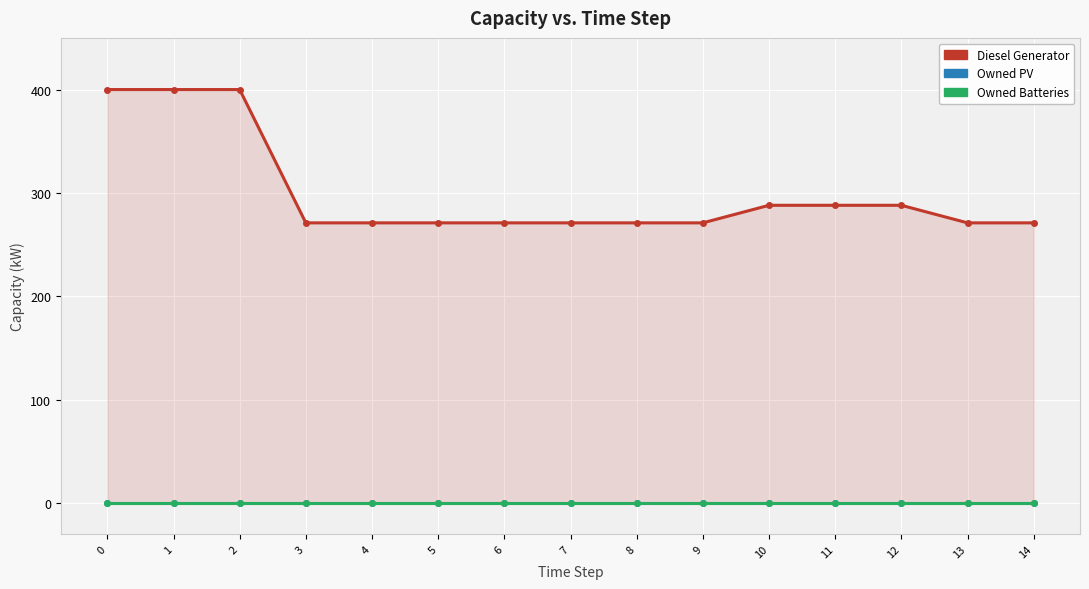

How many categories are shown in the chart?

15